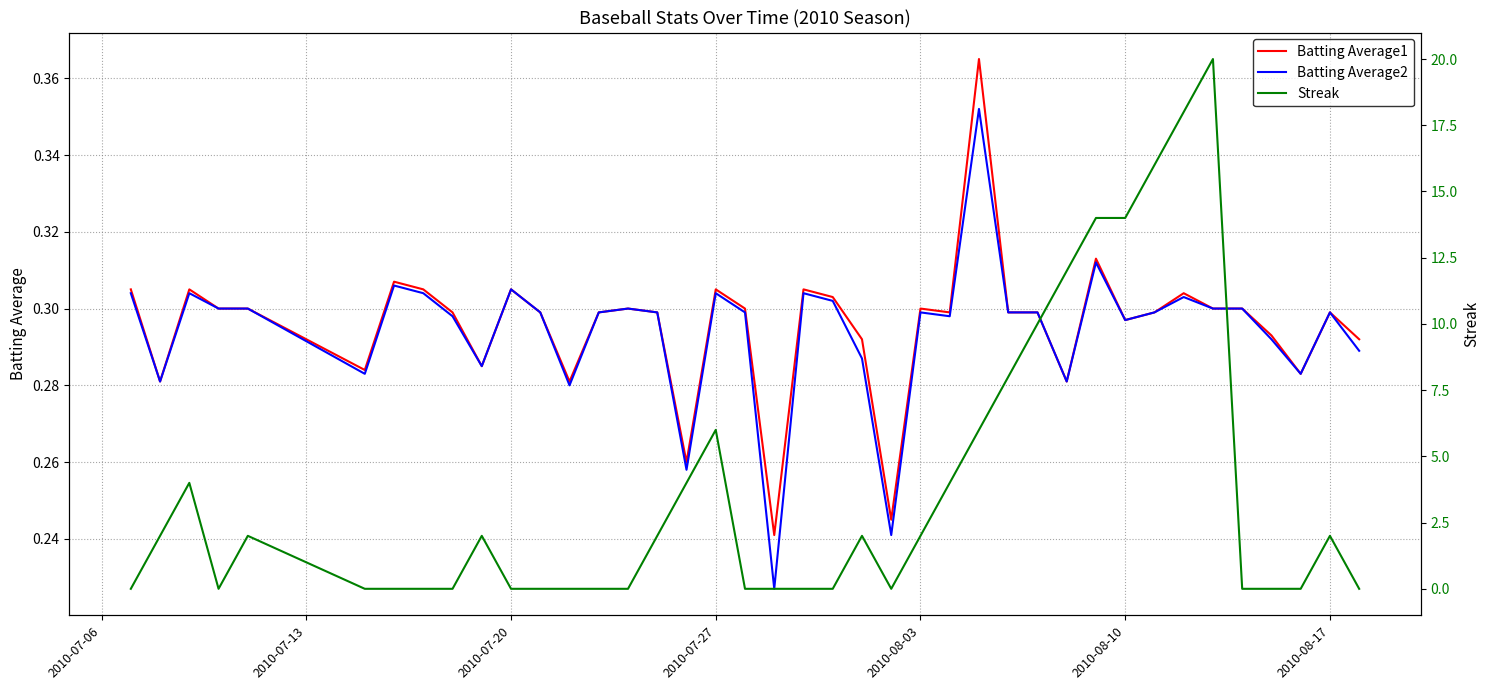

Rank the series by their maximum value, from lowest to highest.

Batting Average2, Batting Average1, Streak